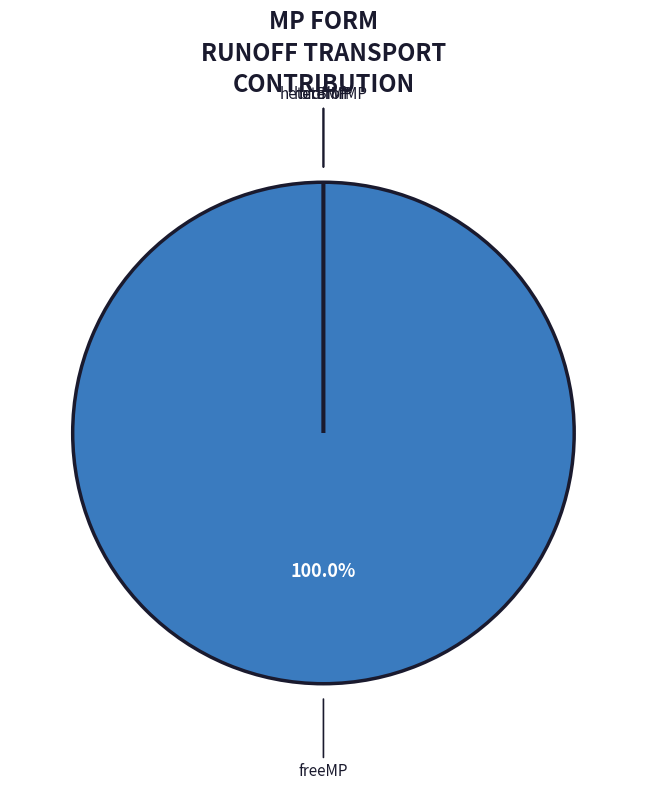

Is it true that freeMP is 95% of the pie?

False